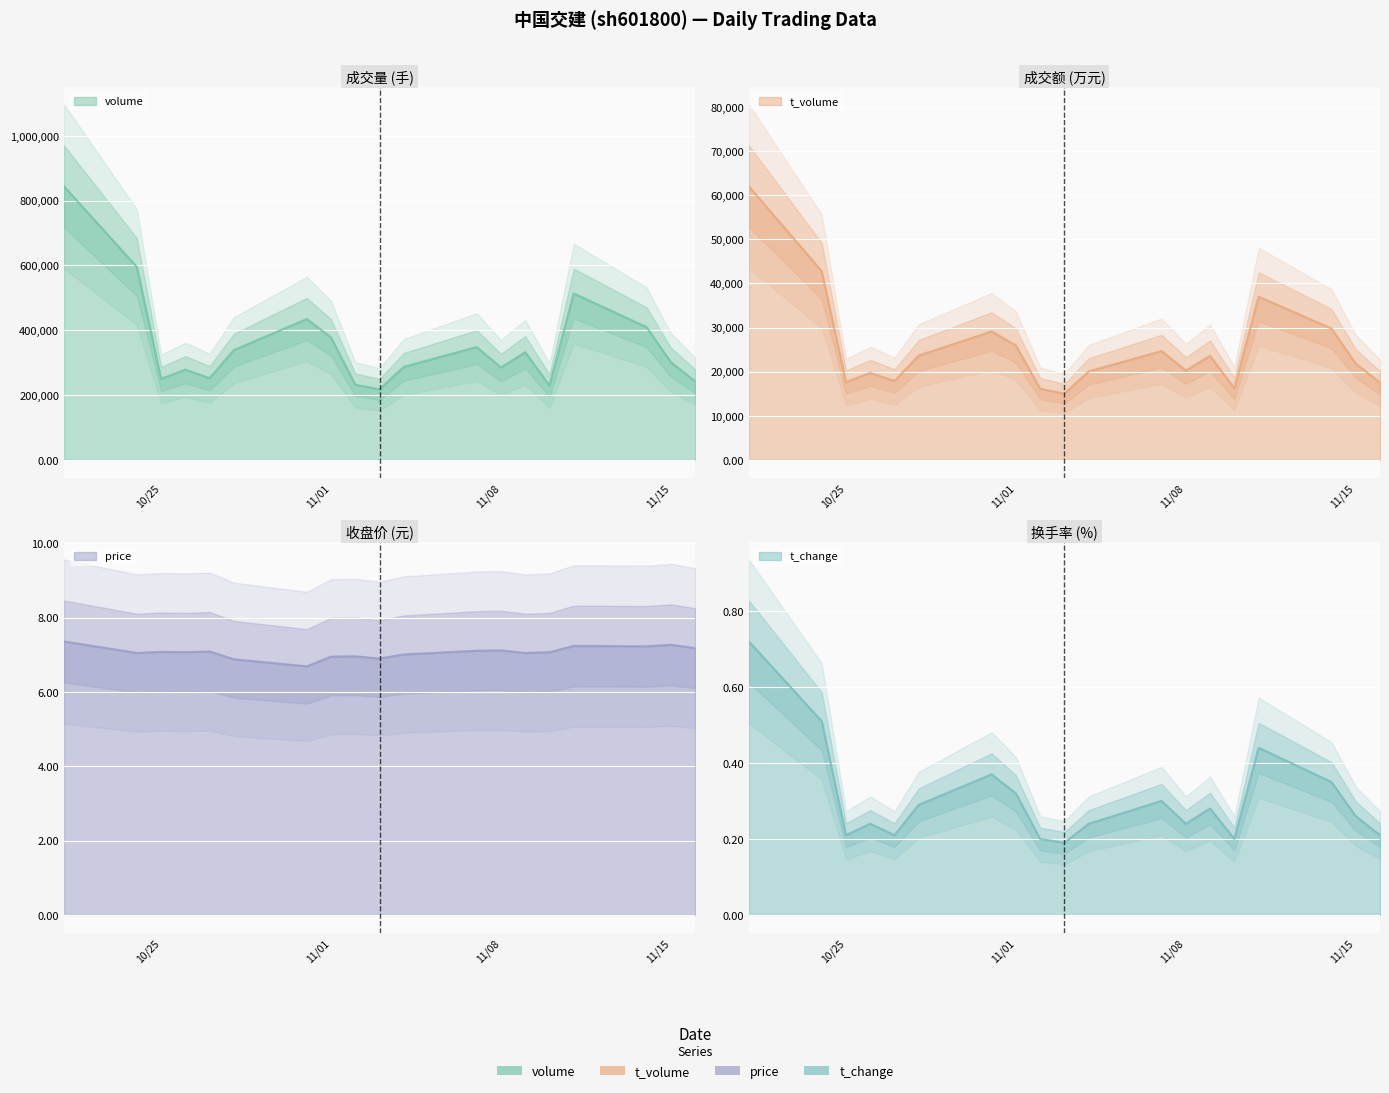

How many lines are shown in the chart?

4